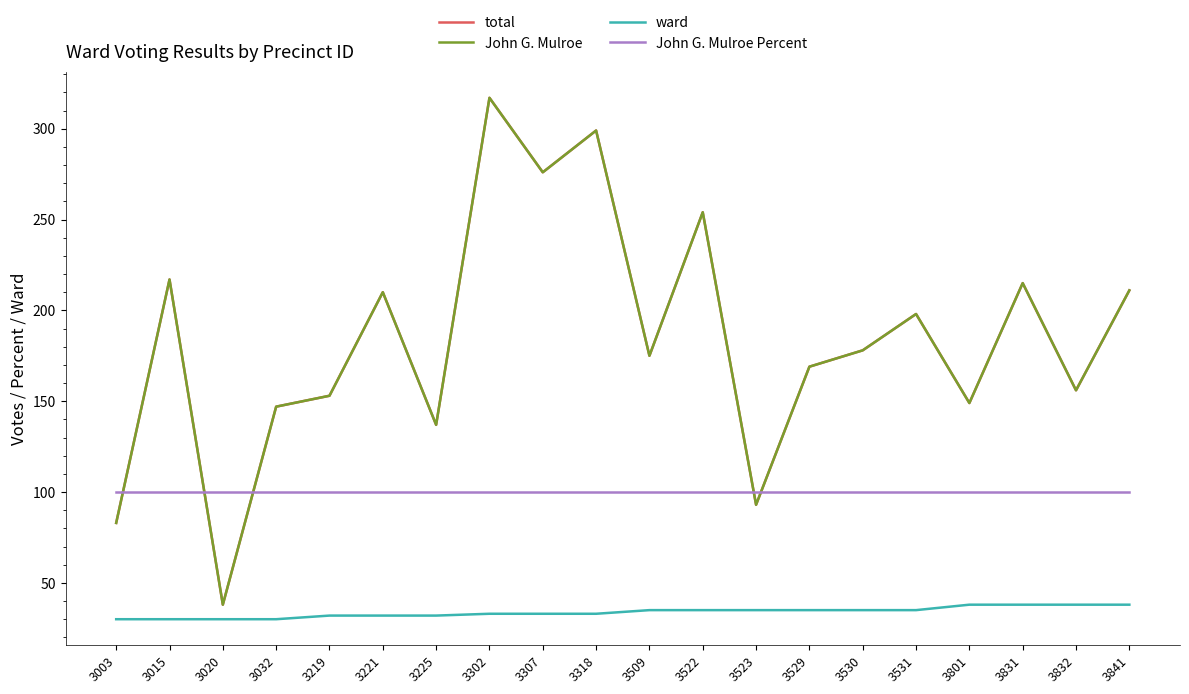

Is this an area chart (filled region under the line)?

No